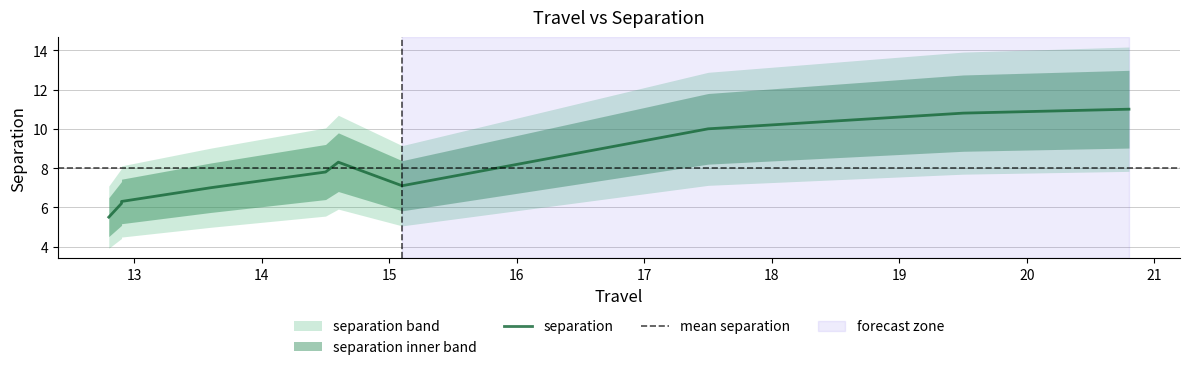

How many interior local valleys (lower than both neighbors) does the data have?

1